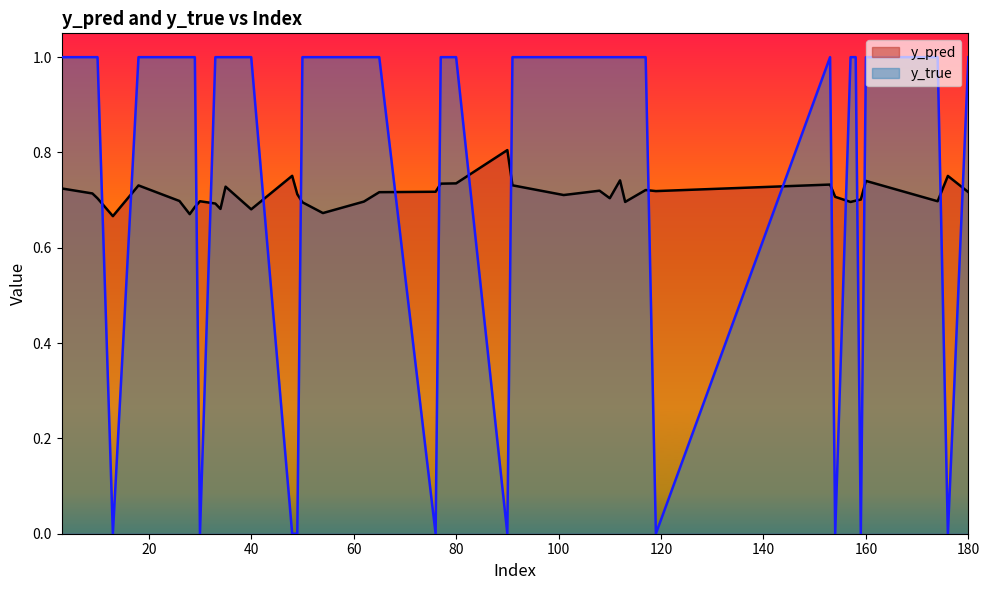

Which has a higher value, 3 or 101?

3